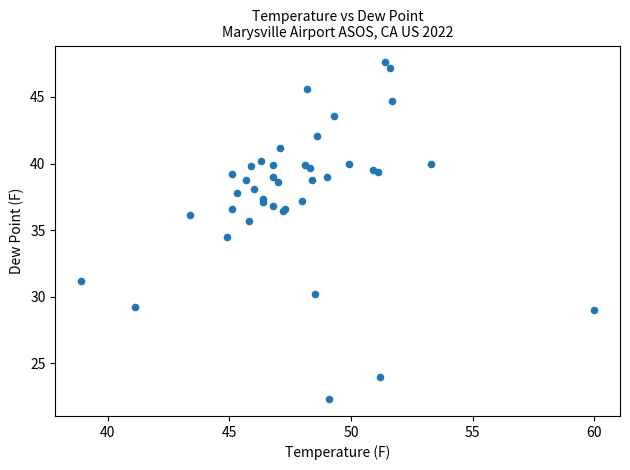

What Y value in the scatter plot is closest to 34?

34.5